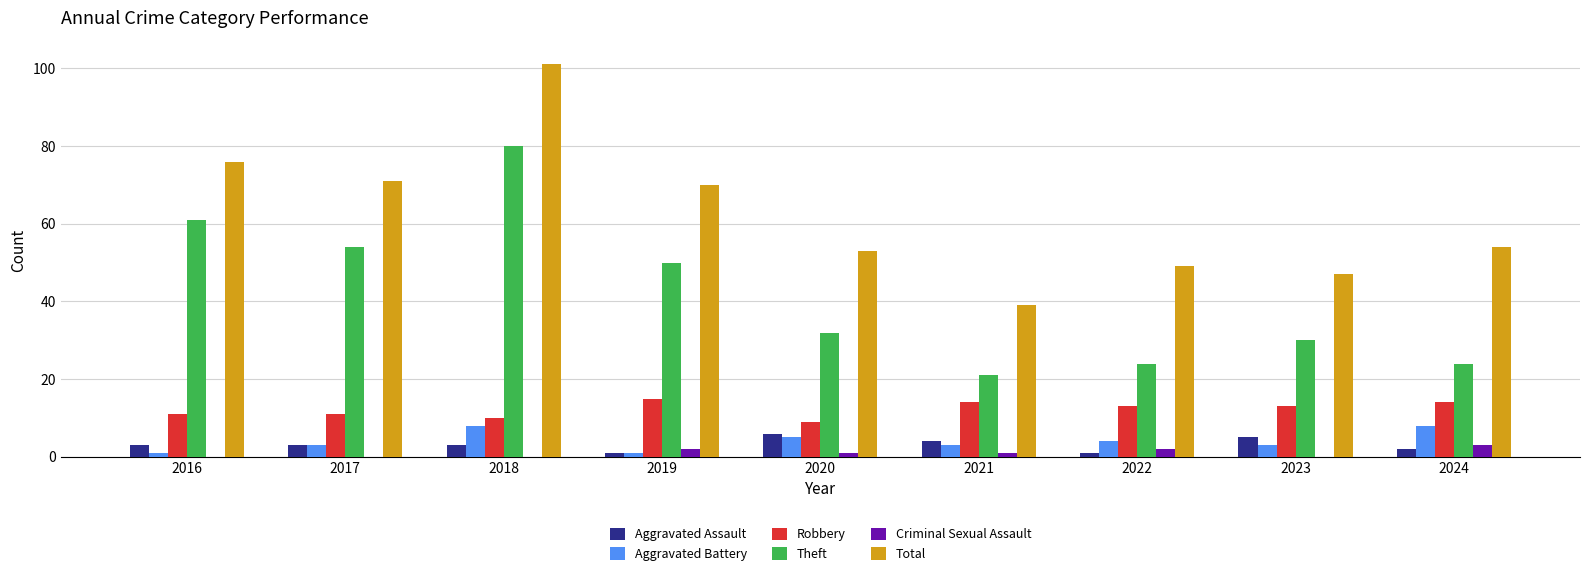

Which series has the largest total across all categories?

Total